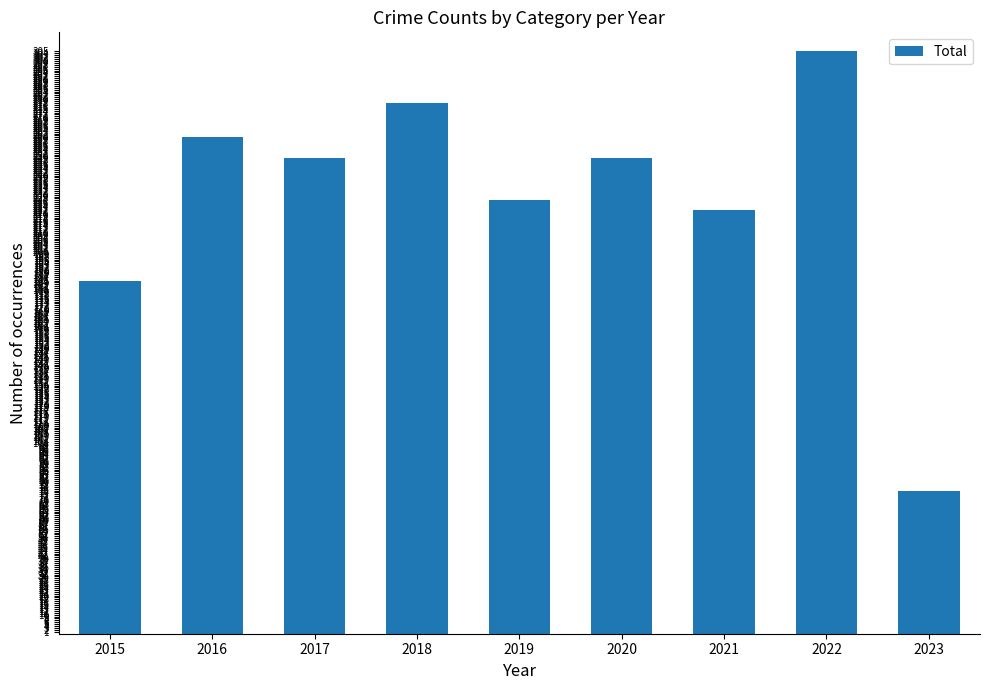

Does the chart contain any negative values?

No